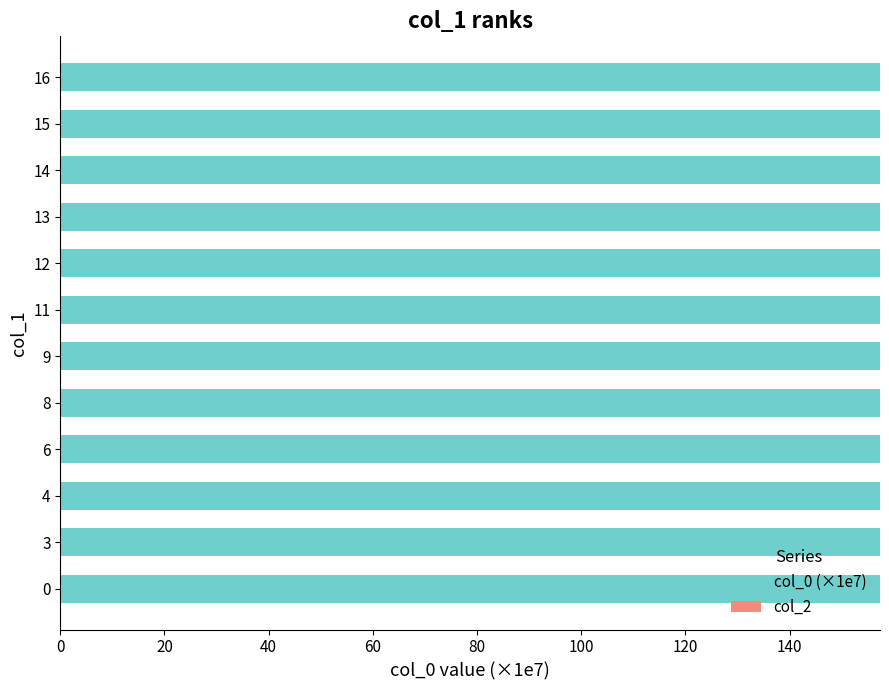

Is it true that the value at 11 is 248.0?

False